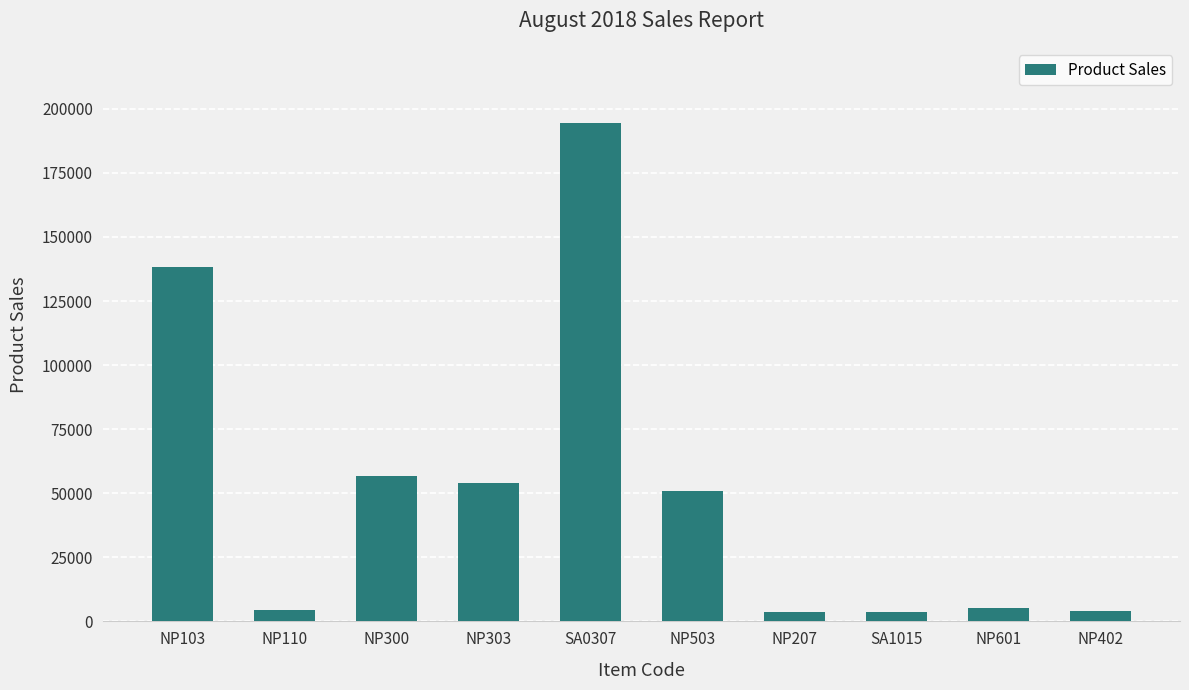

At which label is the value closest to 99139?

NP103